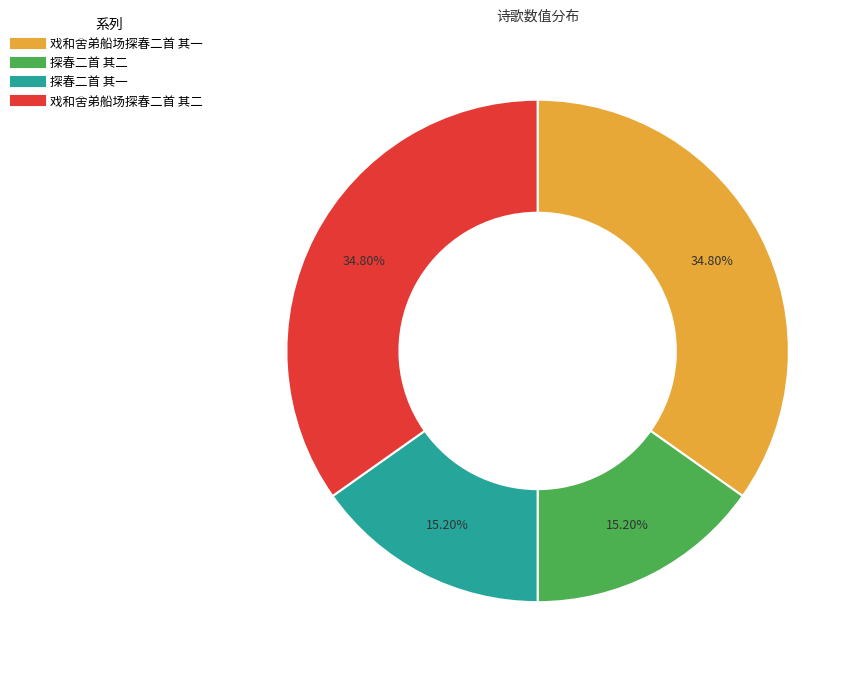

What is the ratio of the value at 探春二首 其一 to the value at 戏和舍弟船场探春二首 其二?

0.4